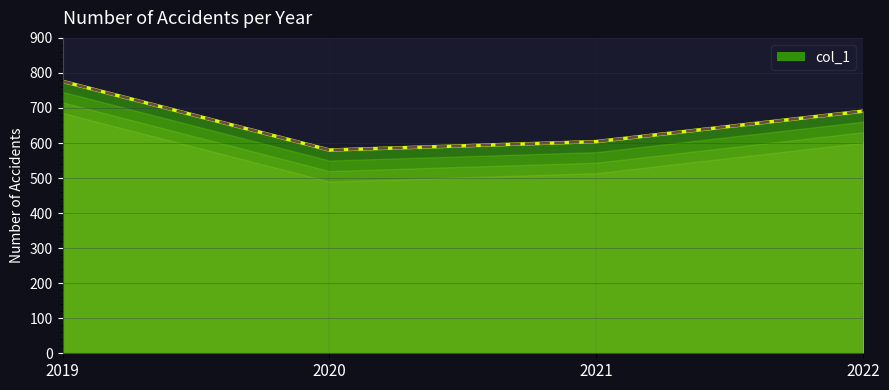

Between 2022 and 2019, which is larger?

2019